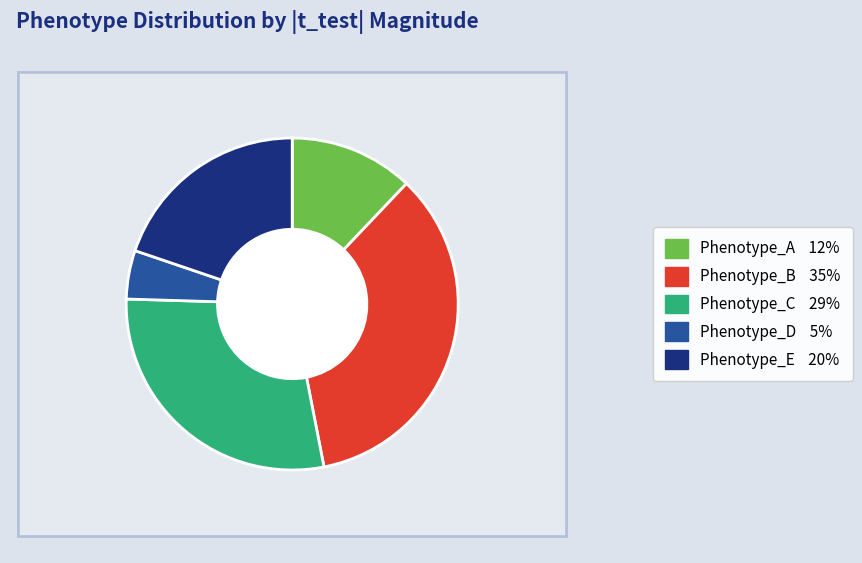

Which has a higher value, Phenotype_C or Phenotype_E?

Phenotype_C